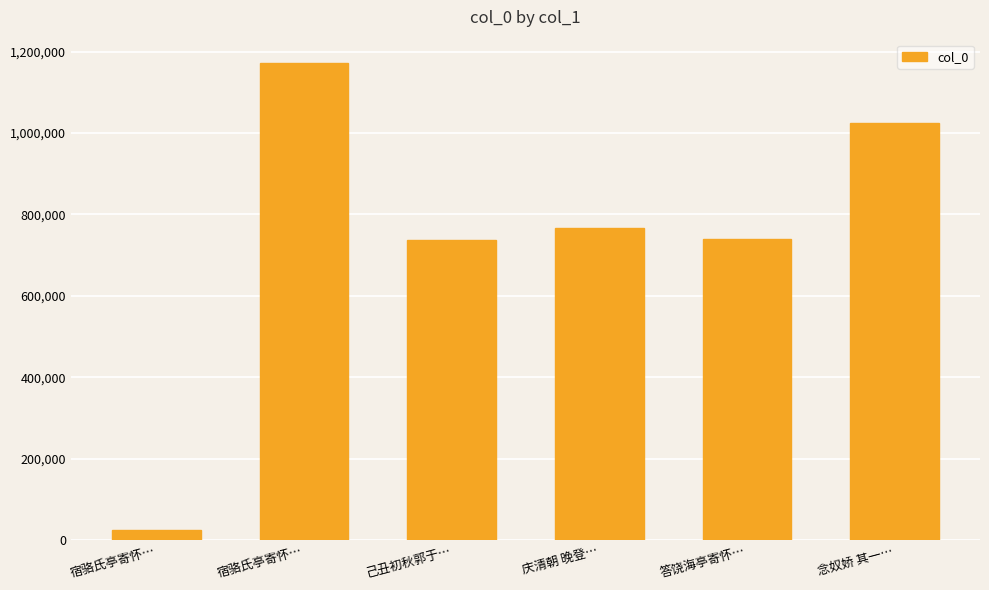

What is the change in value from 庆清朝 晚登… to 念奴娇 其一…?

+259386